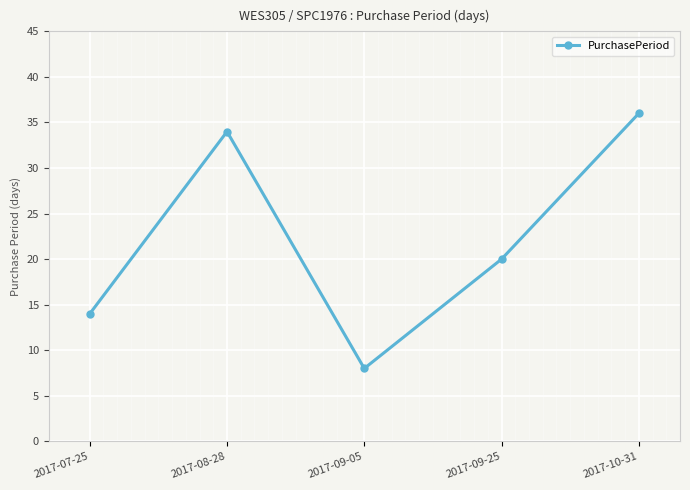

What position from the right is 2017-07-25?

5